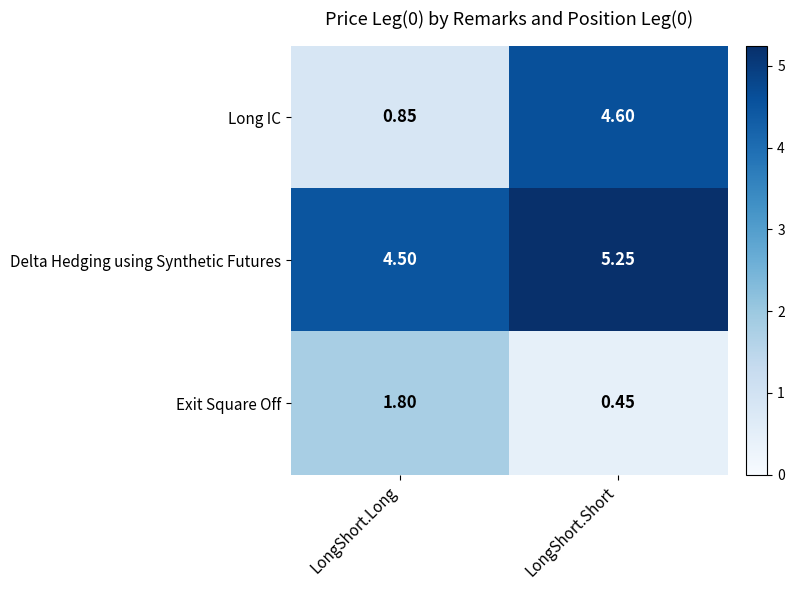

Which series has the largest total across all categories?

Delta Hedging using Synthetic Futures